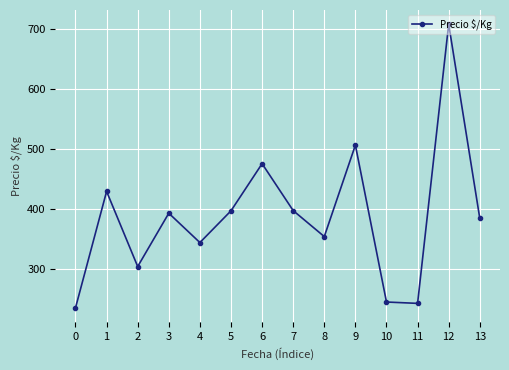

What is the difference between the second highest and minimum values?

271.7